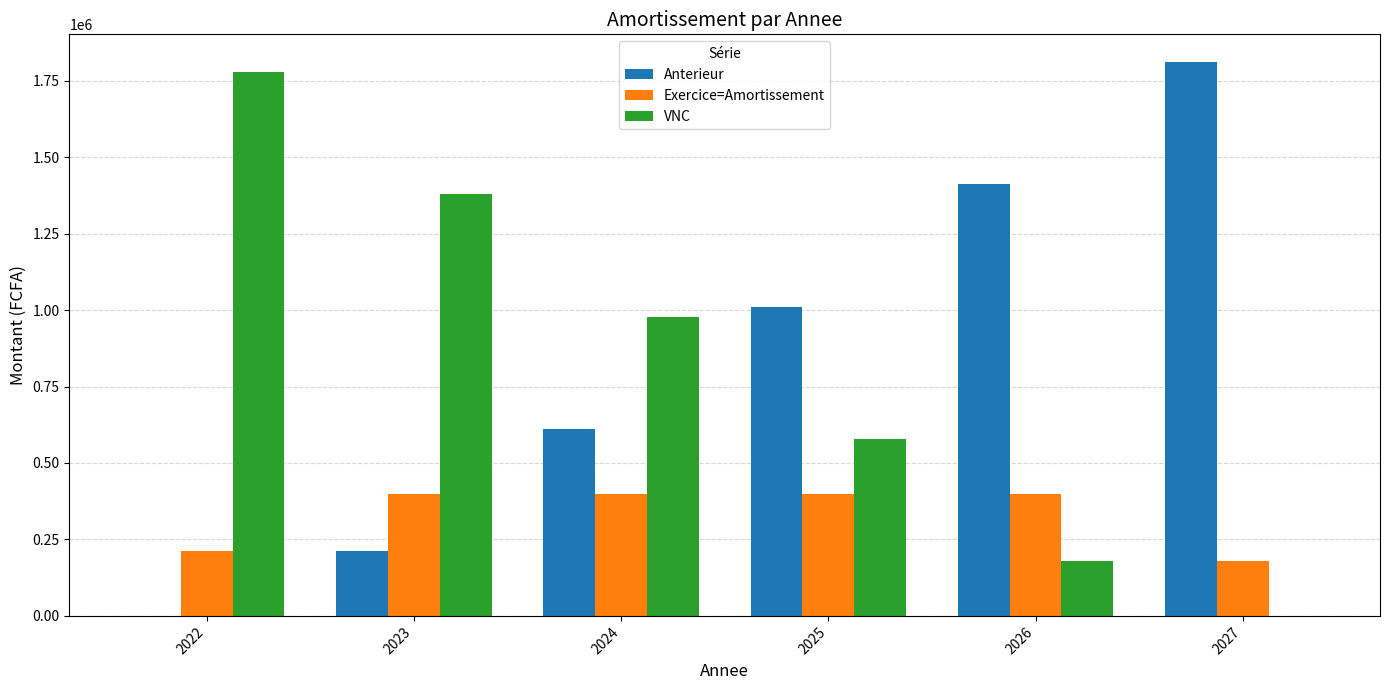

Reading left to right, what are all the values shown in this chart?

Anterieur: 2022=0	2023=211111	2024=611111	2025=1011111	2026=1411111	2027=1811111
Exercice=Amortissement: 2022=211111	2023=400000	2024=400000	2025=400000	2026=400000	2027=178889
VNC: 2022=1778889	2023=1378889	2024=978888	2025=578899	2026=178889	2027=0